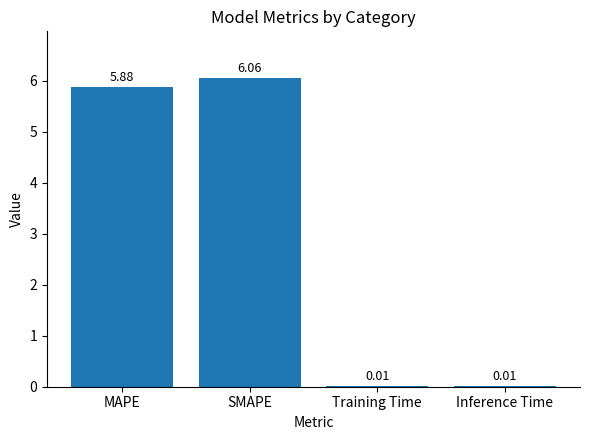

Where does the data first go above 5?

MAPE